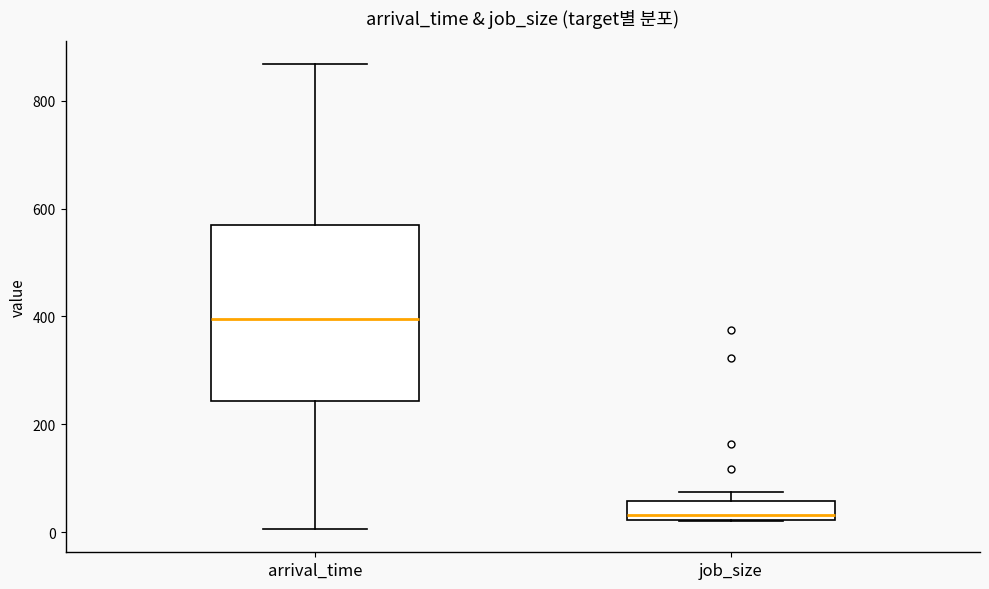

Which box is the tallest, from its lower edge to its upper edge?

arrival_time